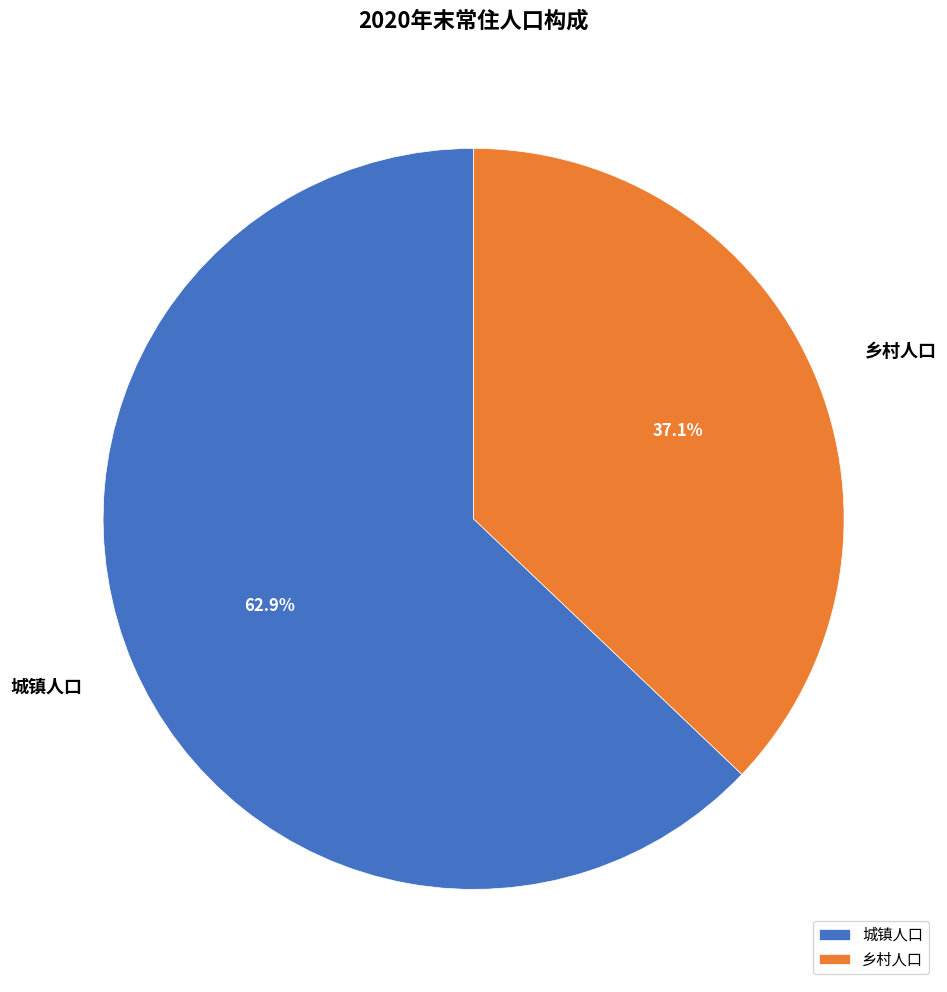

What is the largest slice in the pie chart?

城镇人口